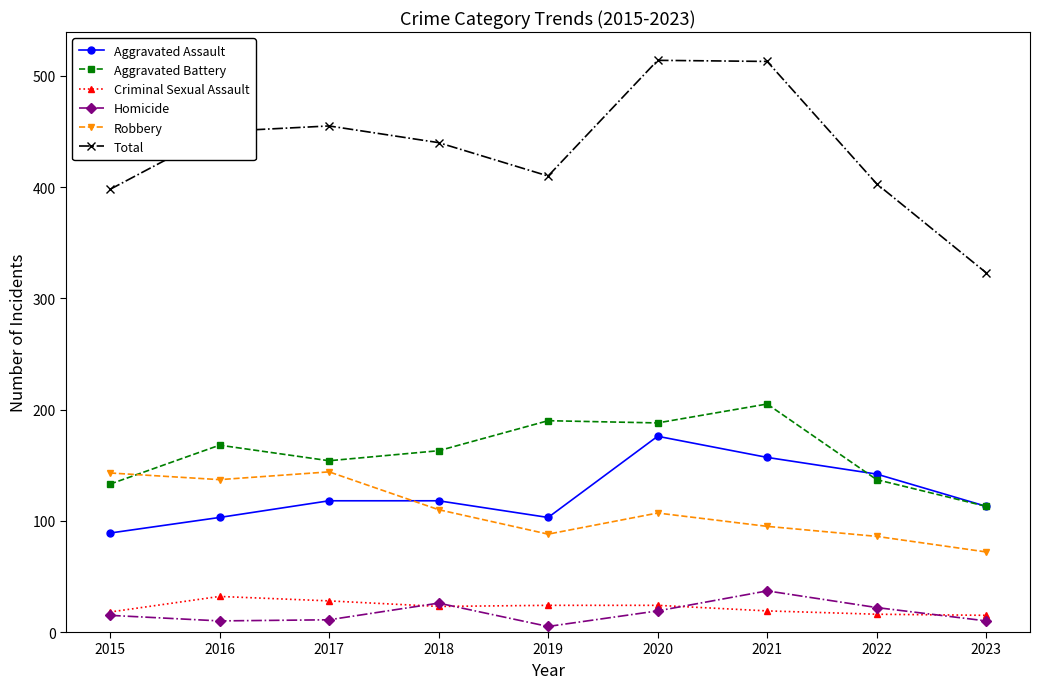

Is this an area chart (filled region under the line)?

No